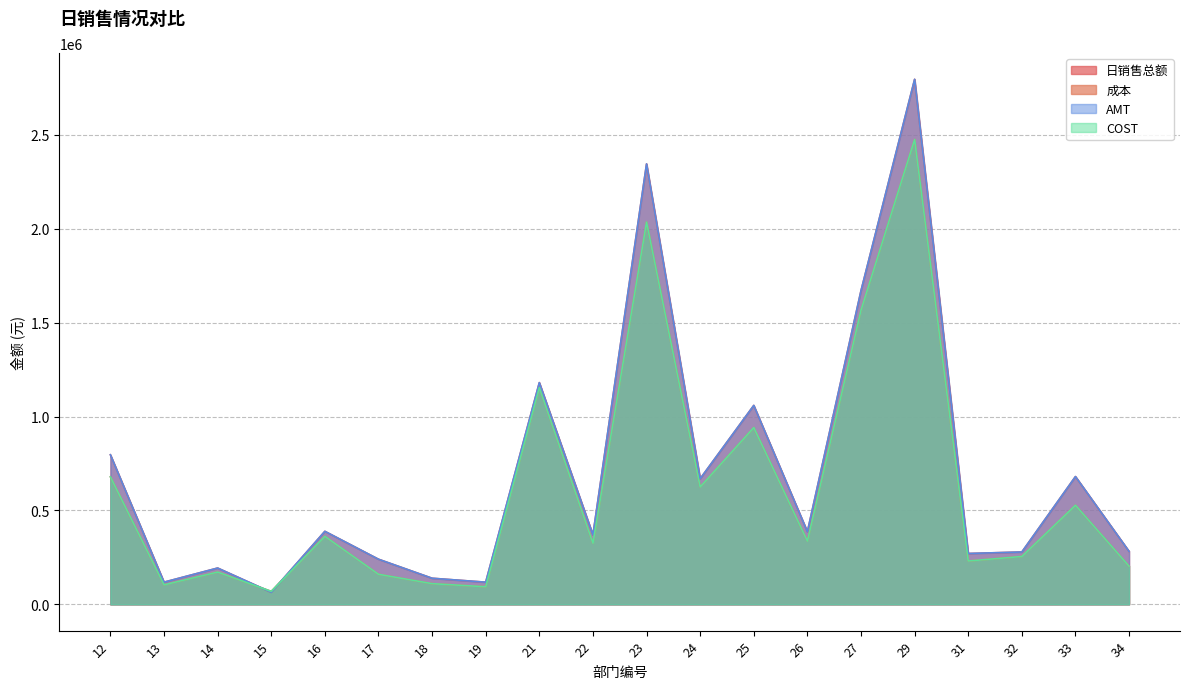

True or false: 日销售总额 has a value of 999291.8 at 33.

False